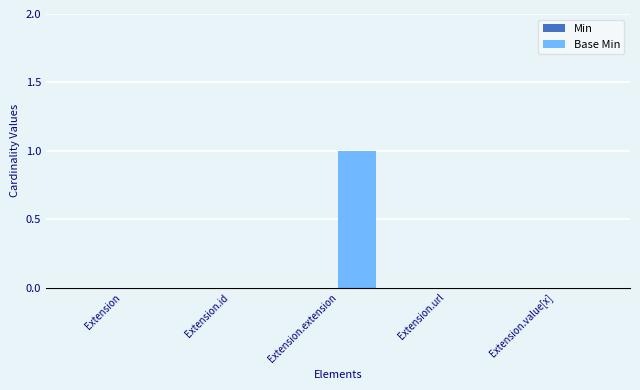

Which category has the highest value across all series?

Extension.extension